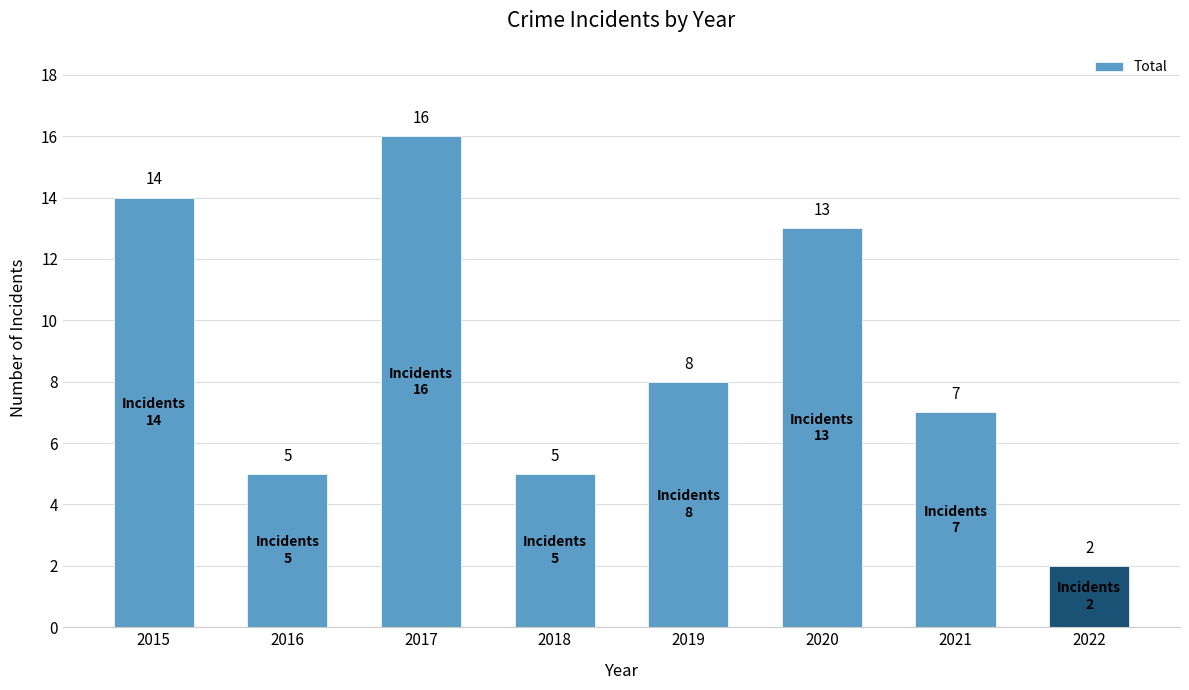

Which has a higher value, 2019 or 2018?

2019